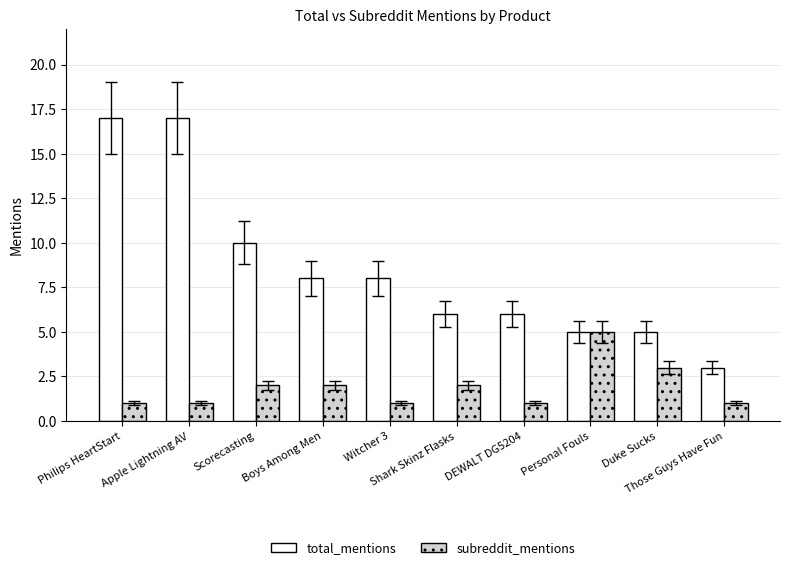

Is it true that subreddit_mentions equals 5 at Personal Fouls?

True